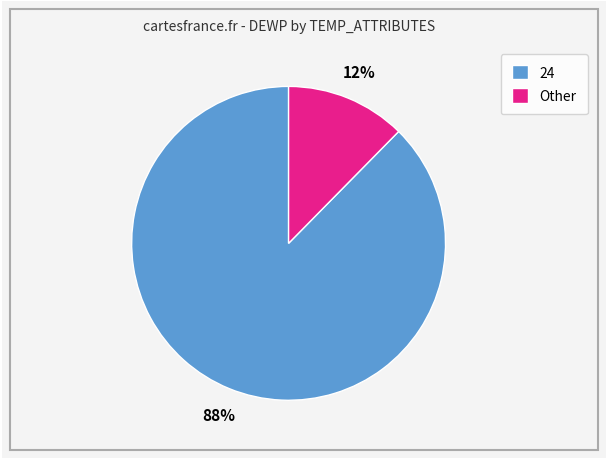

To the nearest percent, what portion does 24 represent?

88%